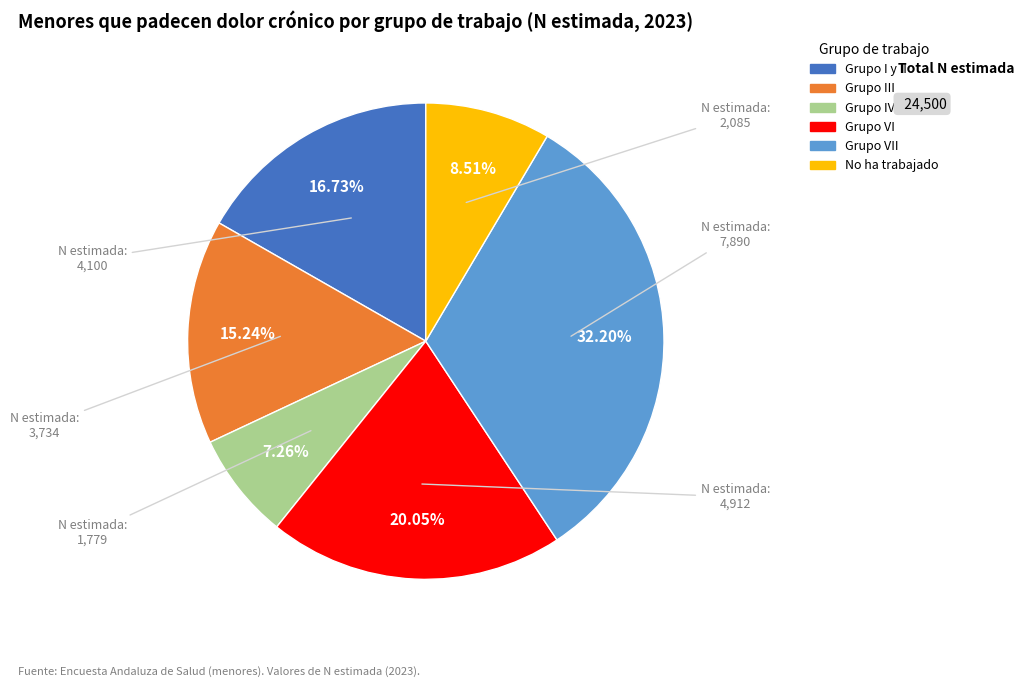

Is there a majority slice in this chart?

No